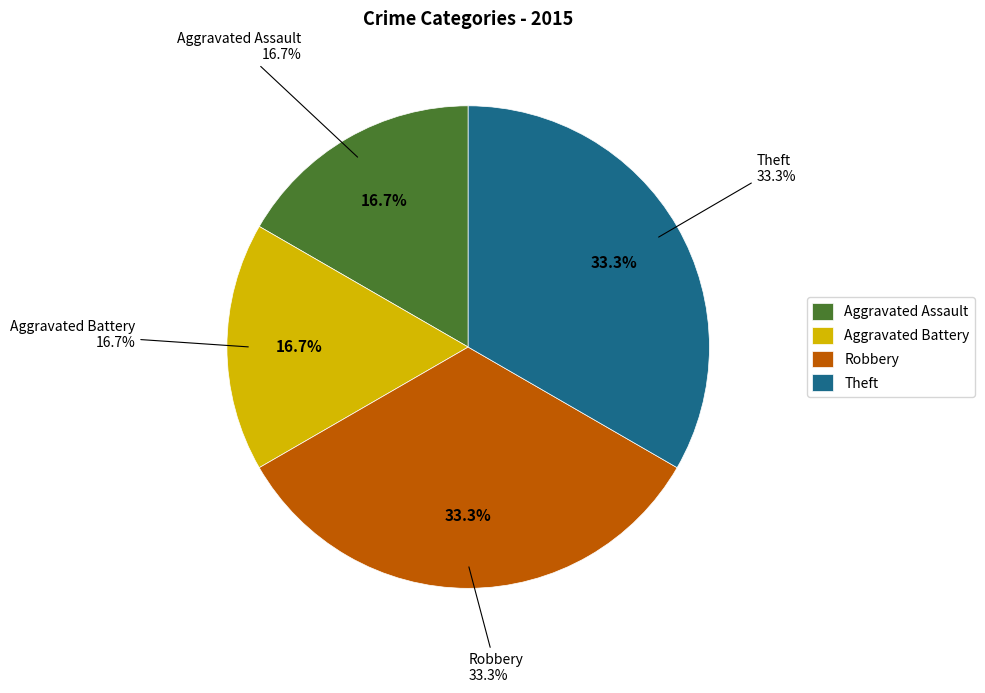

To the nearest percent, what portion does Aggravated Battery represent?

17%